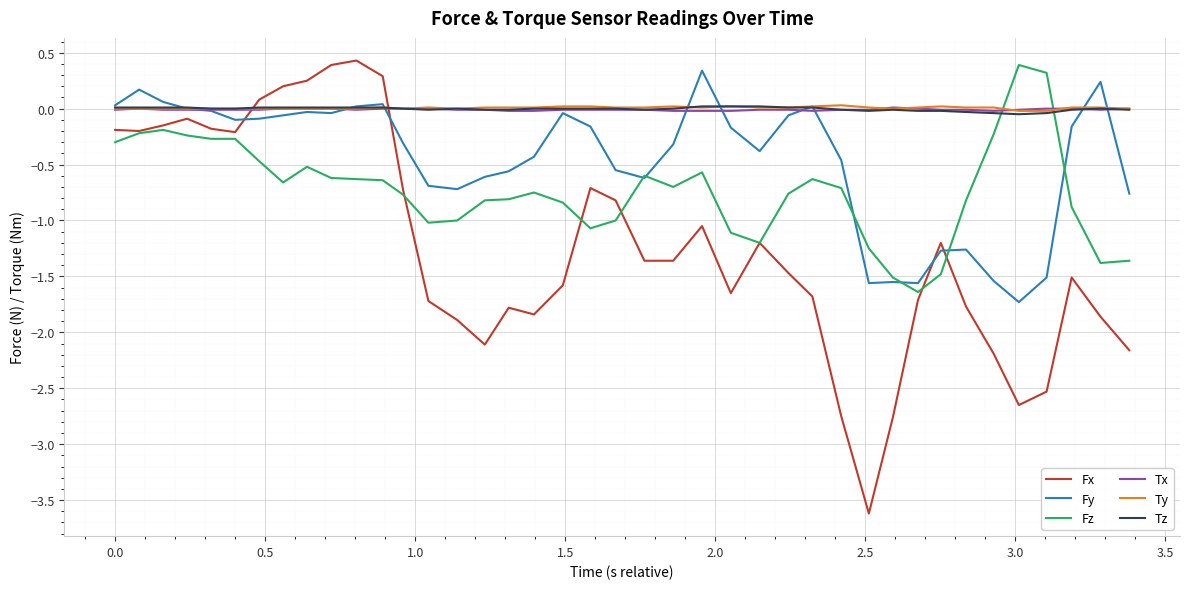

Which series has the largest range (max minus min)?

Fx